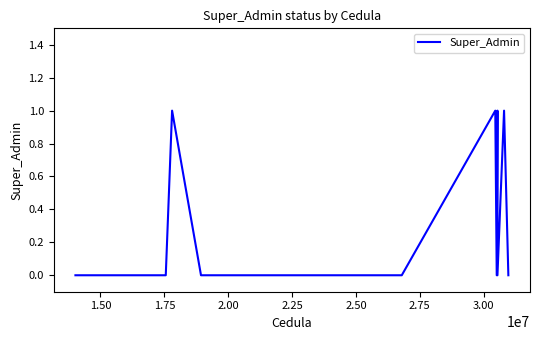

Reading left to right, extract all data points from this chart.

0	0	0	0	1	0	0	0	0	0	0	1	0	1	0	1	0